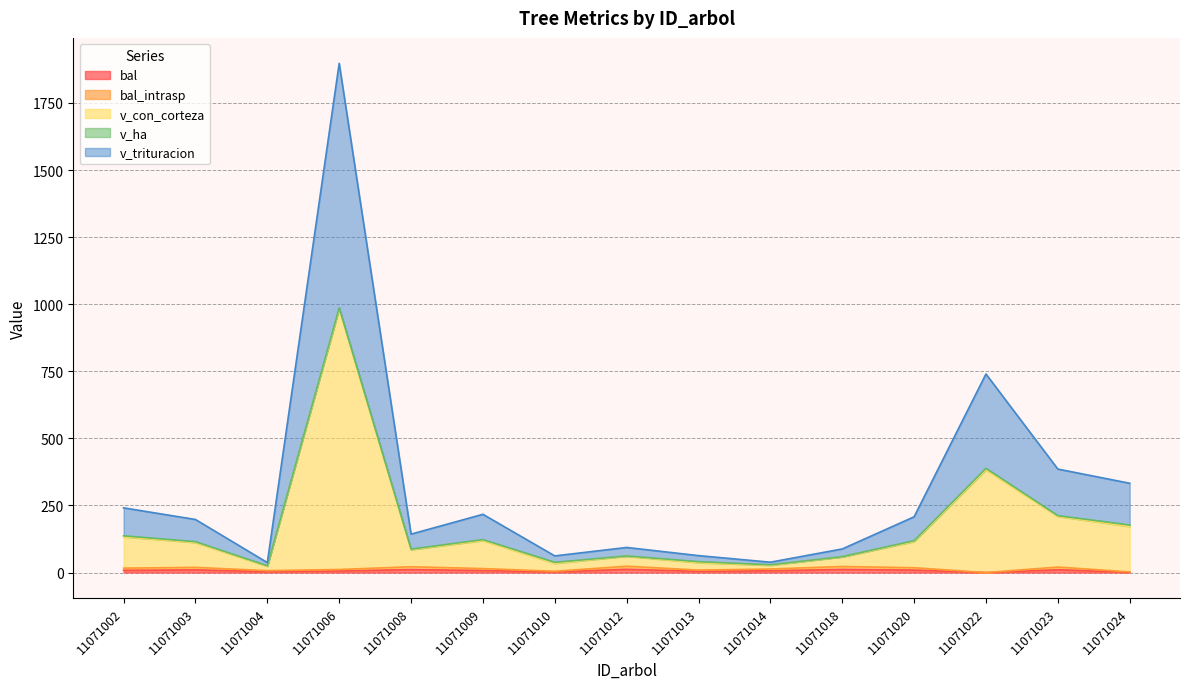

Which category has the lowest value across all series?

11071022